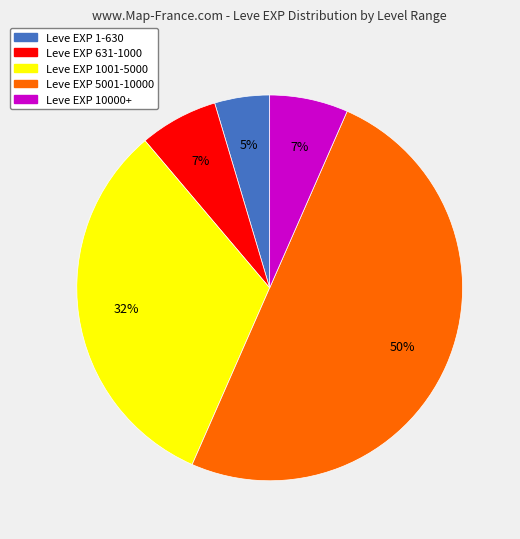

What is the smallest slice in the pie chart?

Leve EXP 1-630